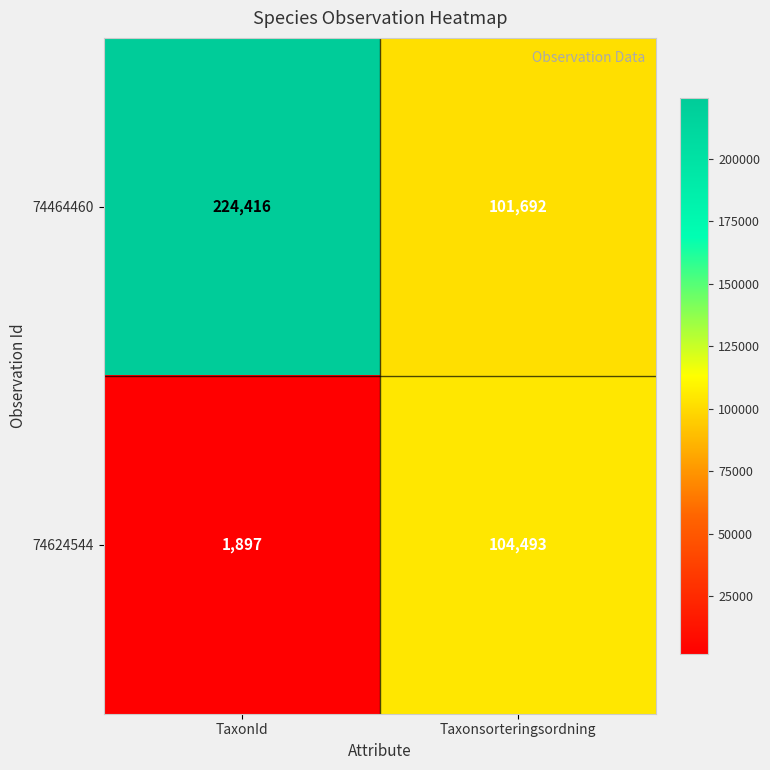

How many categories are shown in the chart?

2